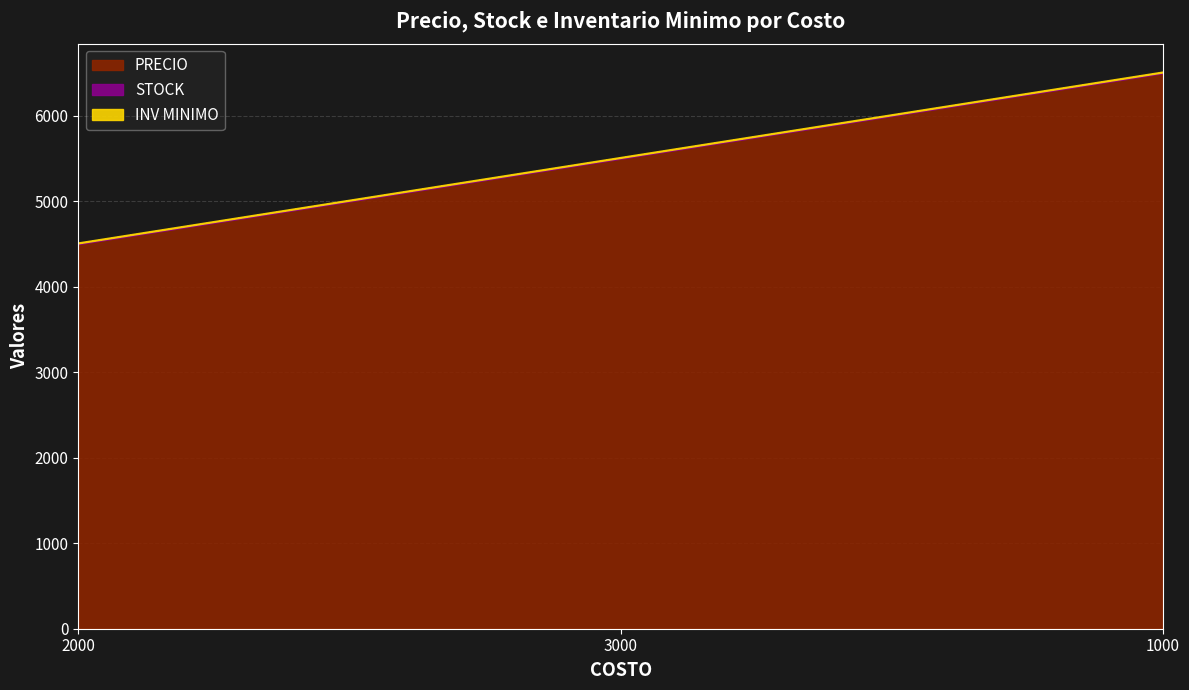

Reading left to right, transcribe all the data shown in this chart.

PRECIO: 2000=4500	3000=5500	1000=6500
STOCK: 2000=10	3000=10	1000=10
INV MINIMO: 2000=10	3000=10	1000=10